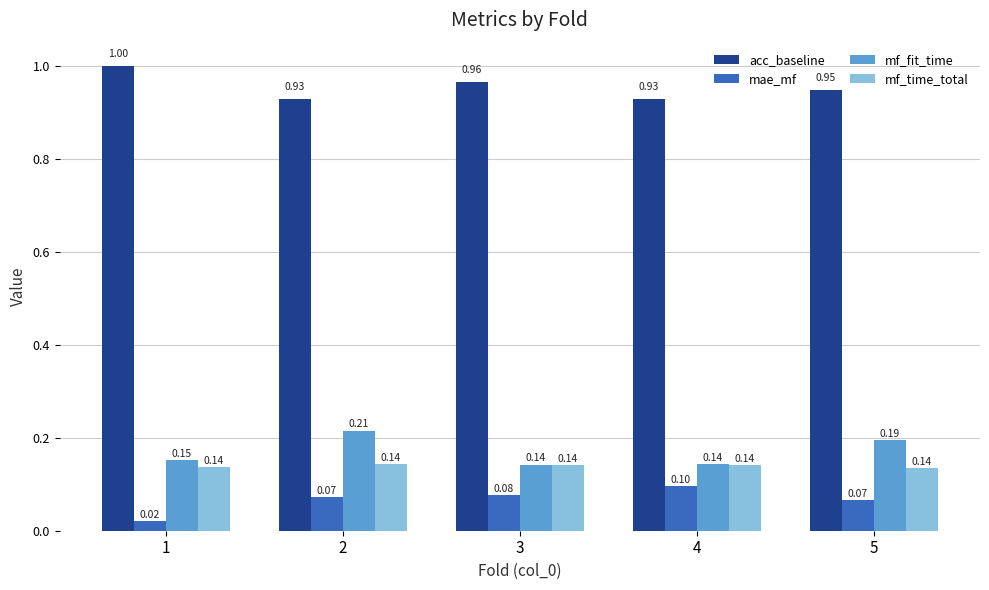

What is the total value across all series at 1?

1.3